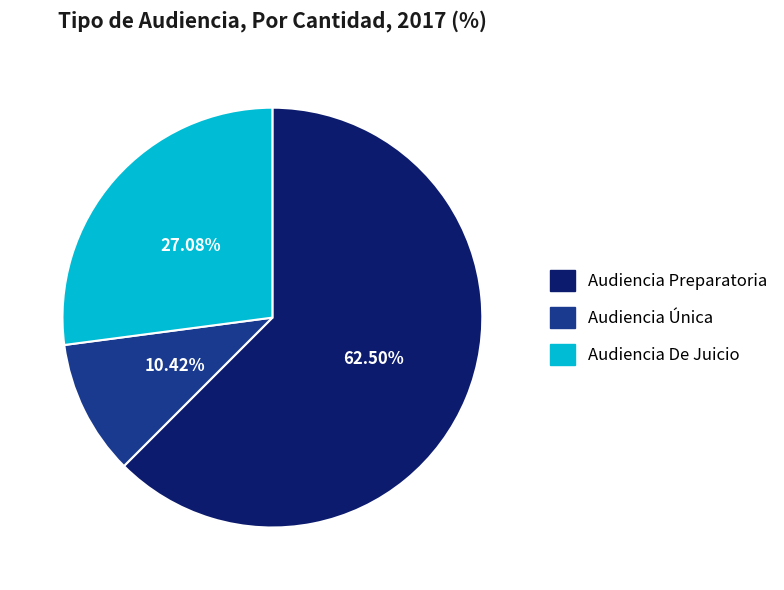

Which has a higher value, Audiencia Preparatoria or Audiencia Única?

Audiencia Preparatoria